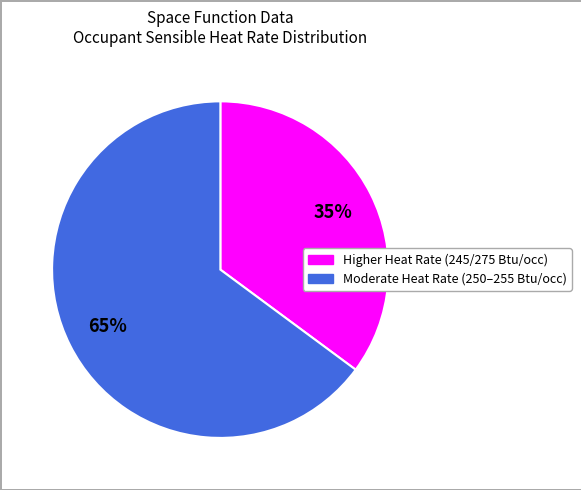

Between Moderate Heat Rate (250–255 Btu/occ) and Higher Heat Rate (245/275 Btu/occ), which is larger?

Moderate Heat Rate (250–255 Btu/occ)